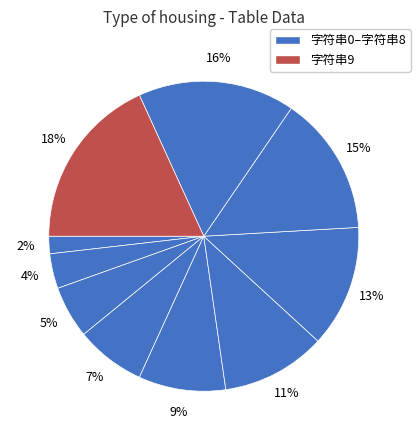

Count the number of slices in the pie.

10